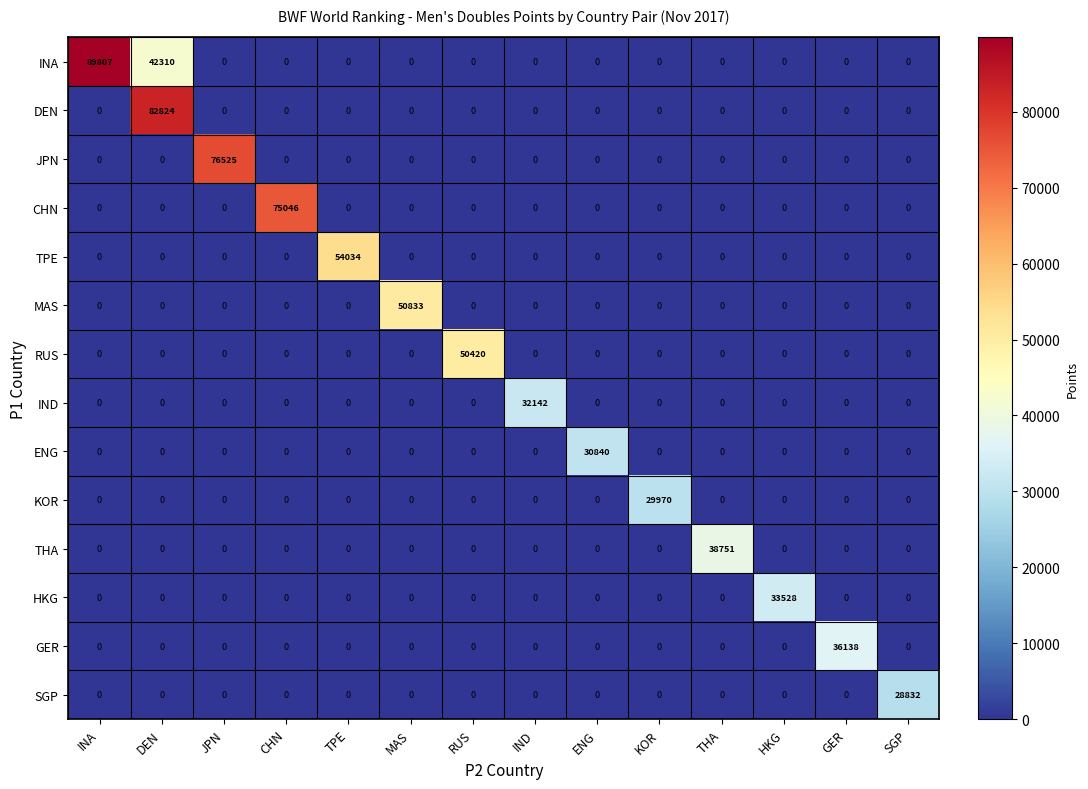

What is the greatest value displayed?

89807